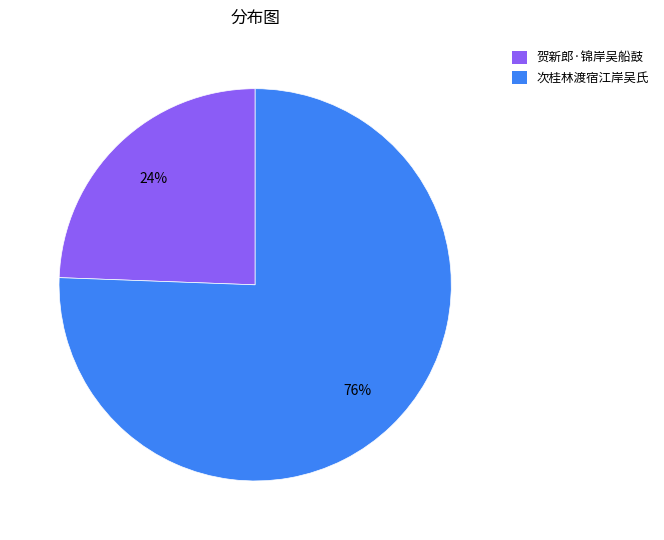

What percentage is the 贺新郎·锦岸吴船鼓 slice, to the nearest percent?

24%